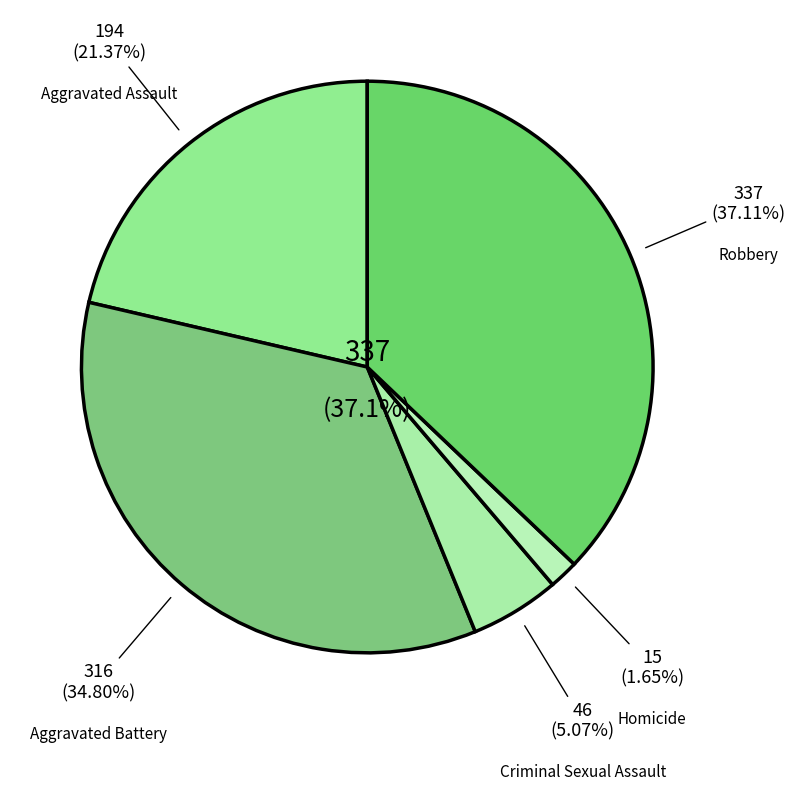

How much of the chart is everything except Aggravated Battery?

65.2%